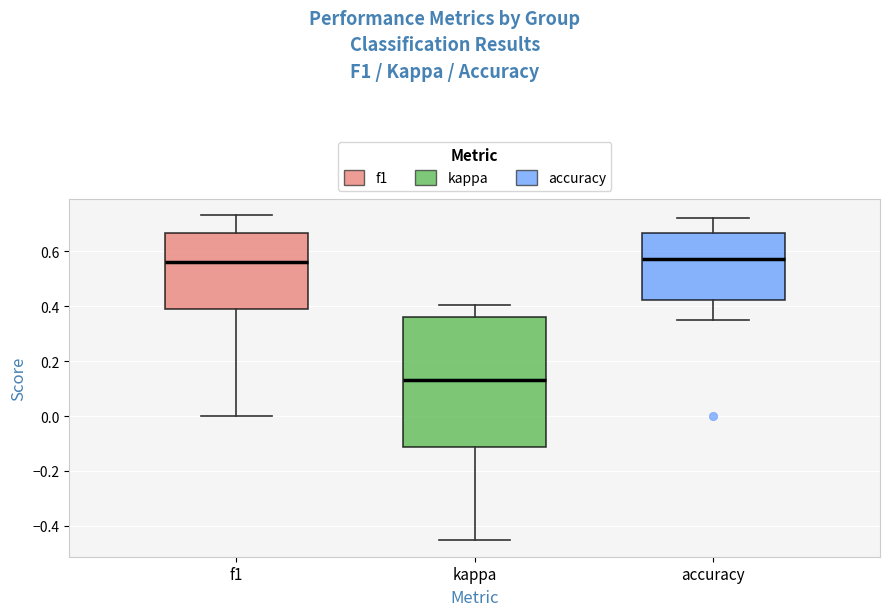

Where does the lower whisker of the box for f1 end on the y-axis? The values are not printed on the chart, so give them approximately, as read against the axis.

0.00